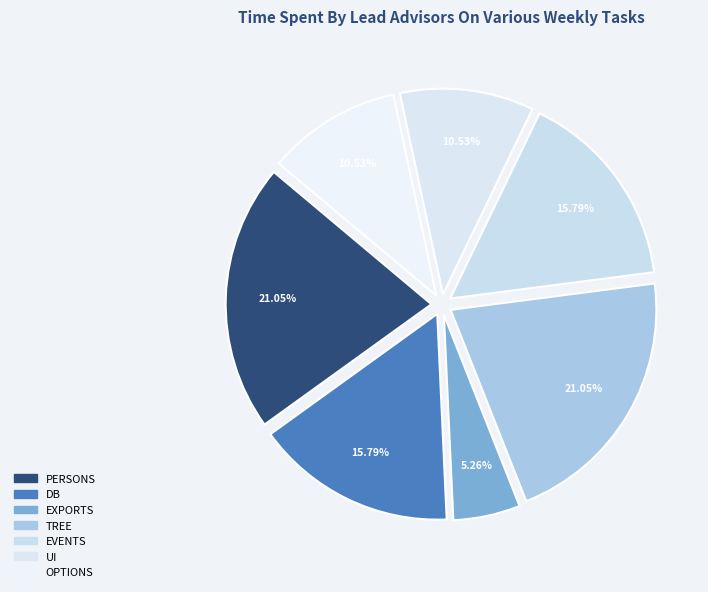

How many slices are in this pie chart?

7